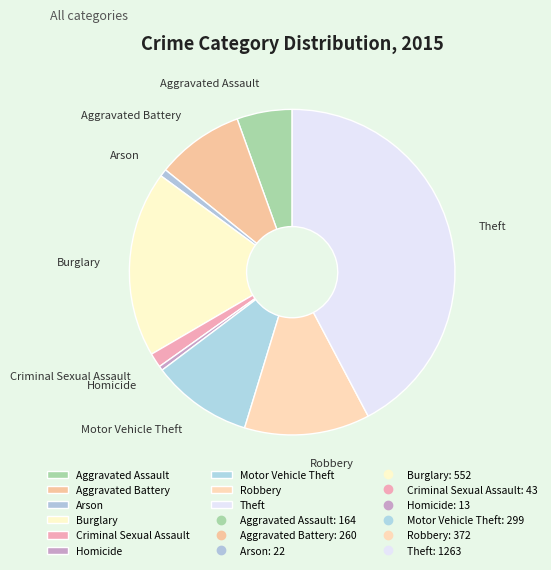

Is the sum of Criminal Sexual Assault and Burglary greater than half?

No